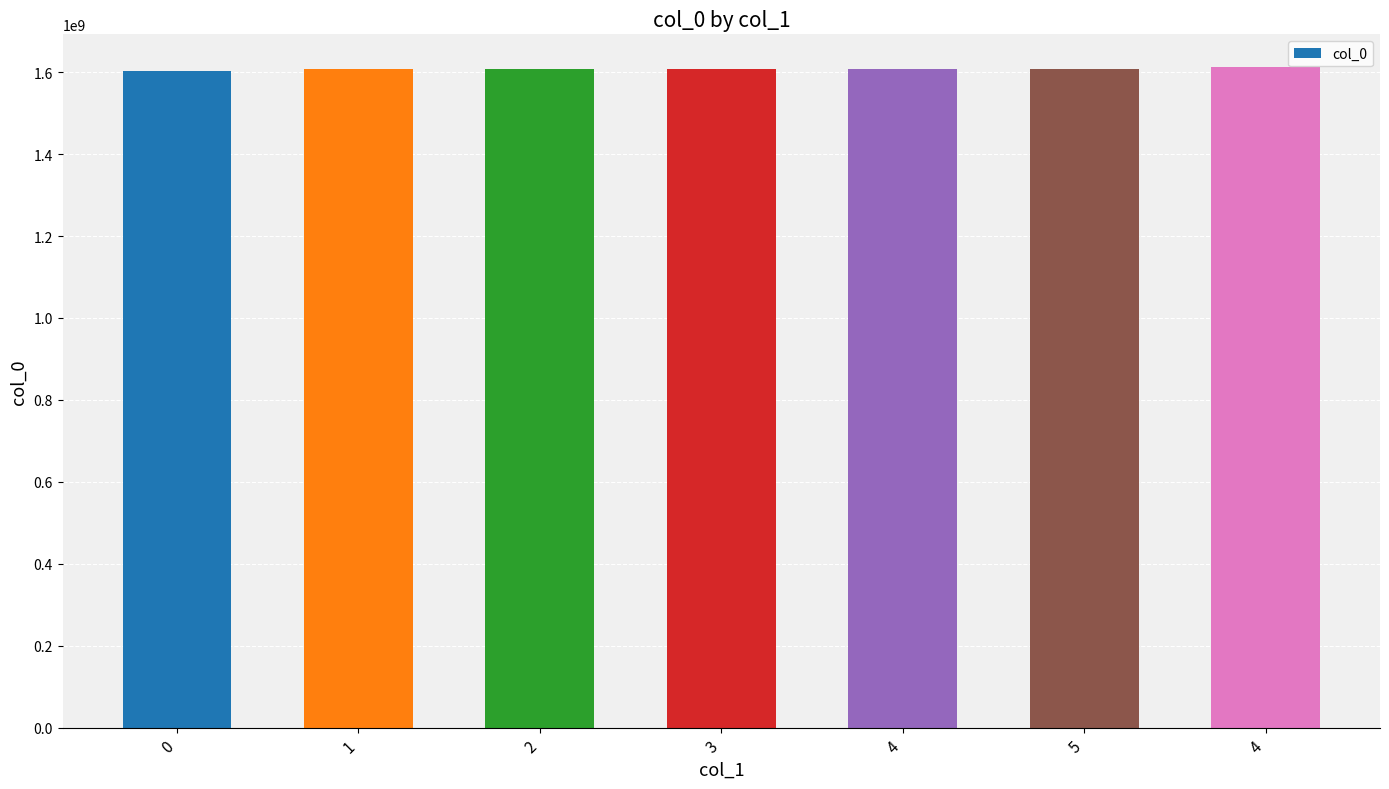

What is the label of the 1st bar from the right?

4